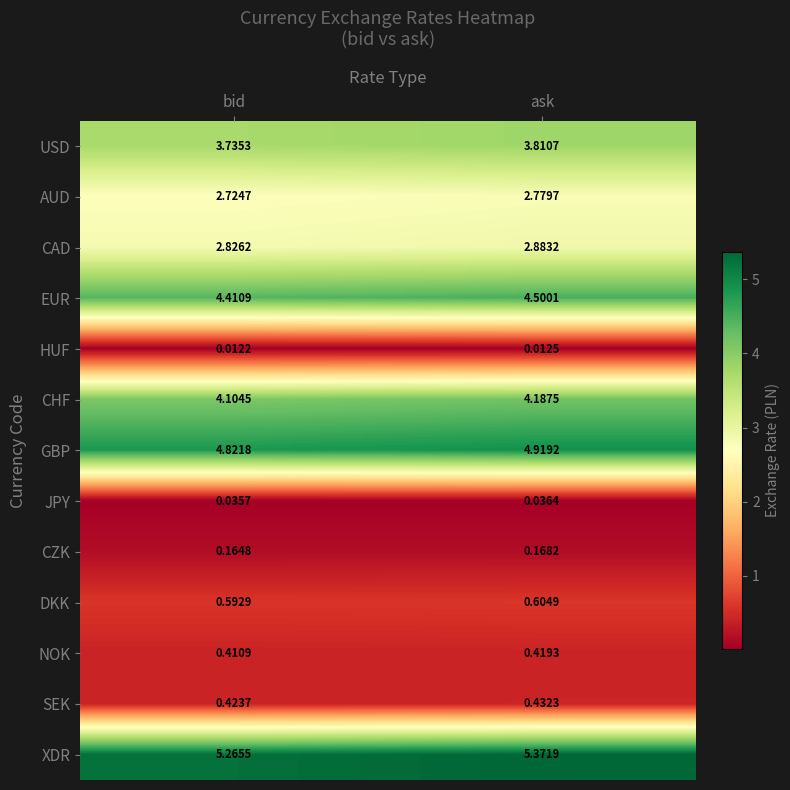

Which category has the highest value in the JPY series?

ask